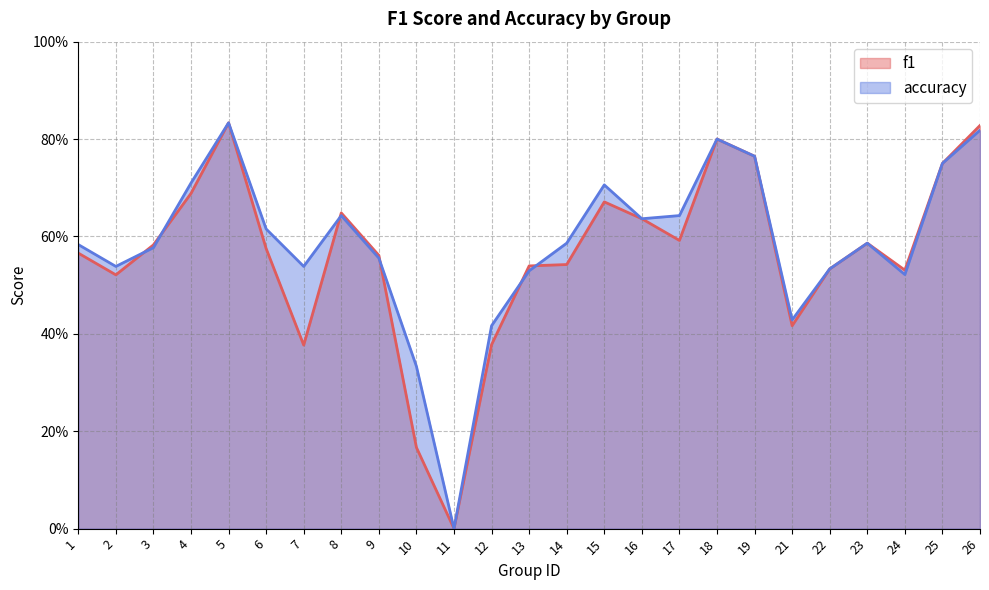

True or false: accuracy has more than 1 points higher than both neighbors.

True